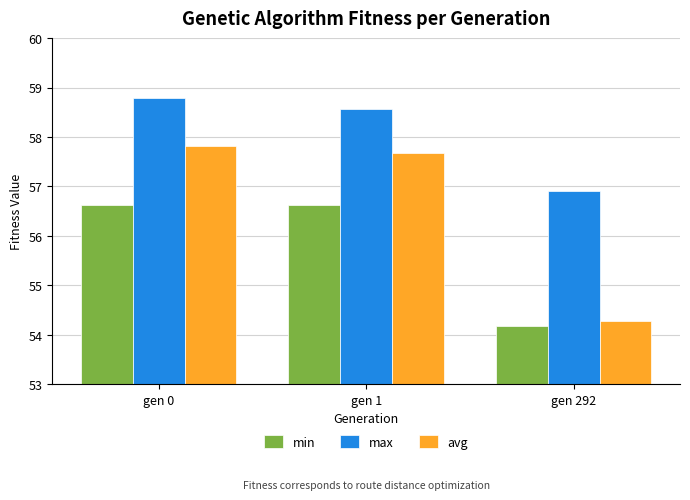

What is the value of the avg bar at the 3rd from the left?

54.3